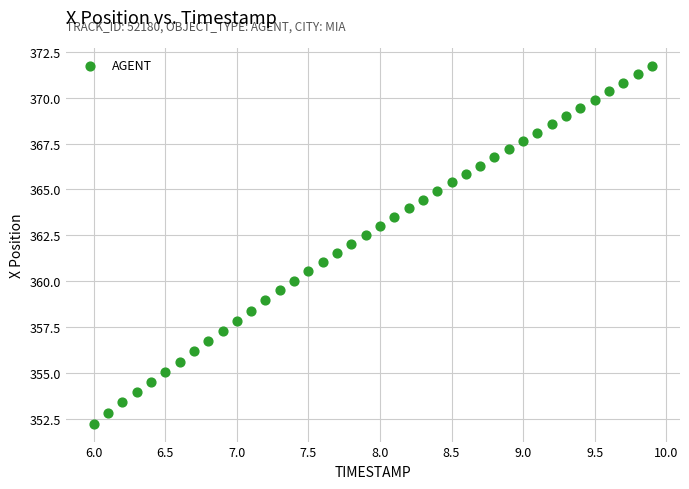

What is the range of X values (max minus min)?

3.9